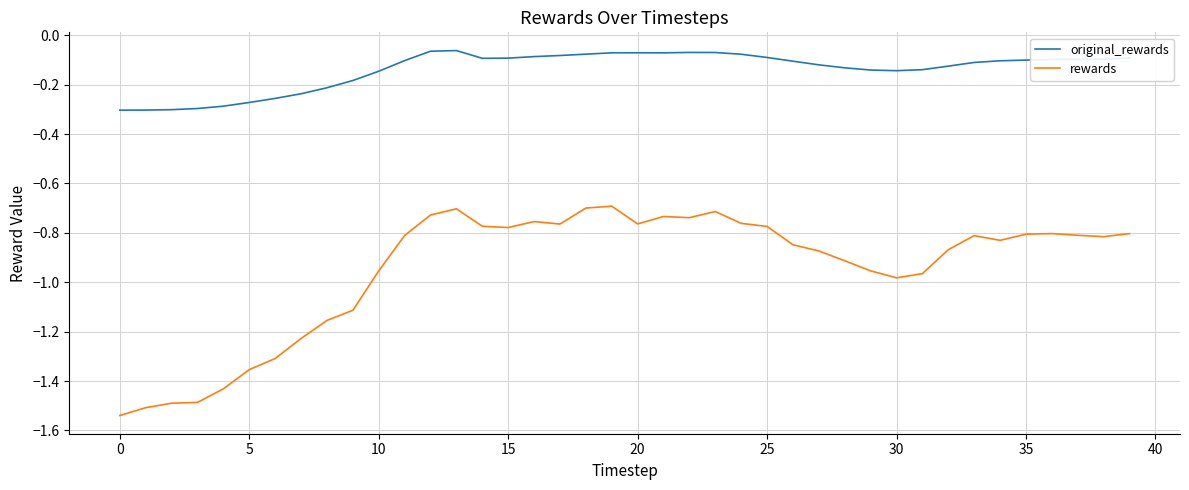

Which series has the largest total across all categories?

original_rewards